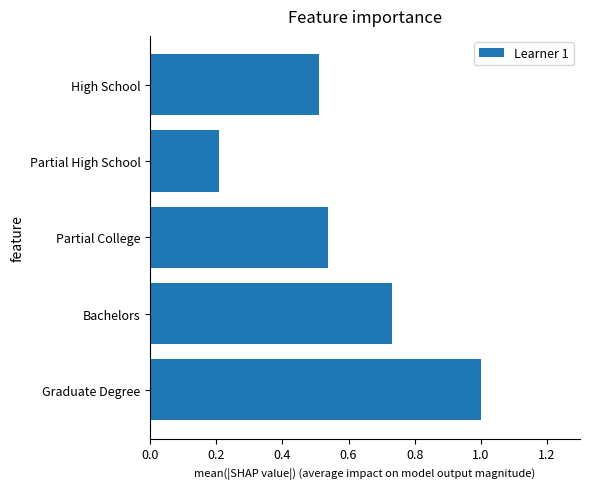

Count the number of categories in the chart.

5